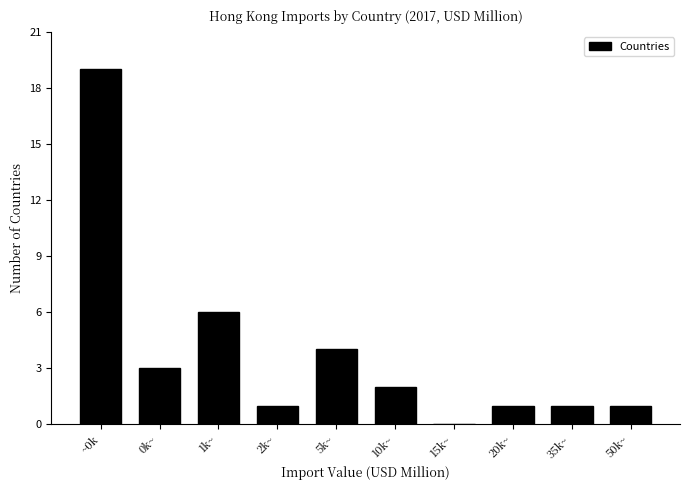

Reading left to right, list all the values displayed in this chart.

~0k=19	0k~=3	1k~=6	2k~=1	5k~=4	10k~=2	15k~=0	20k~=1	35k~=1	50k~=1